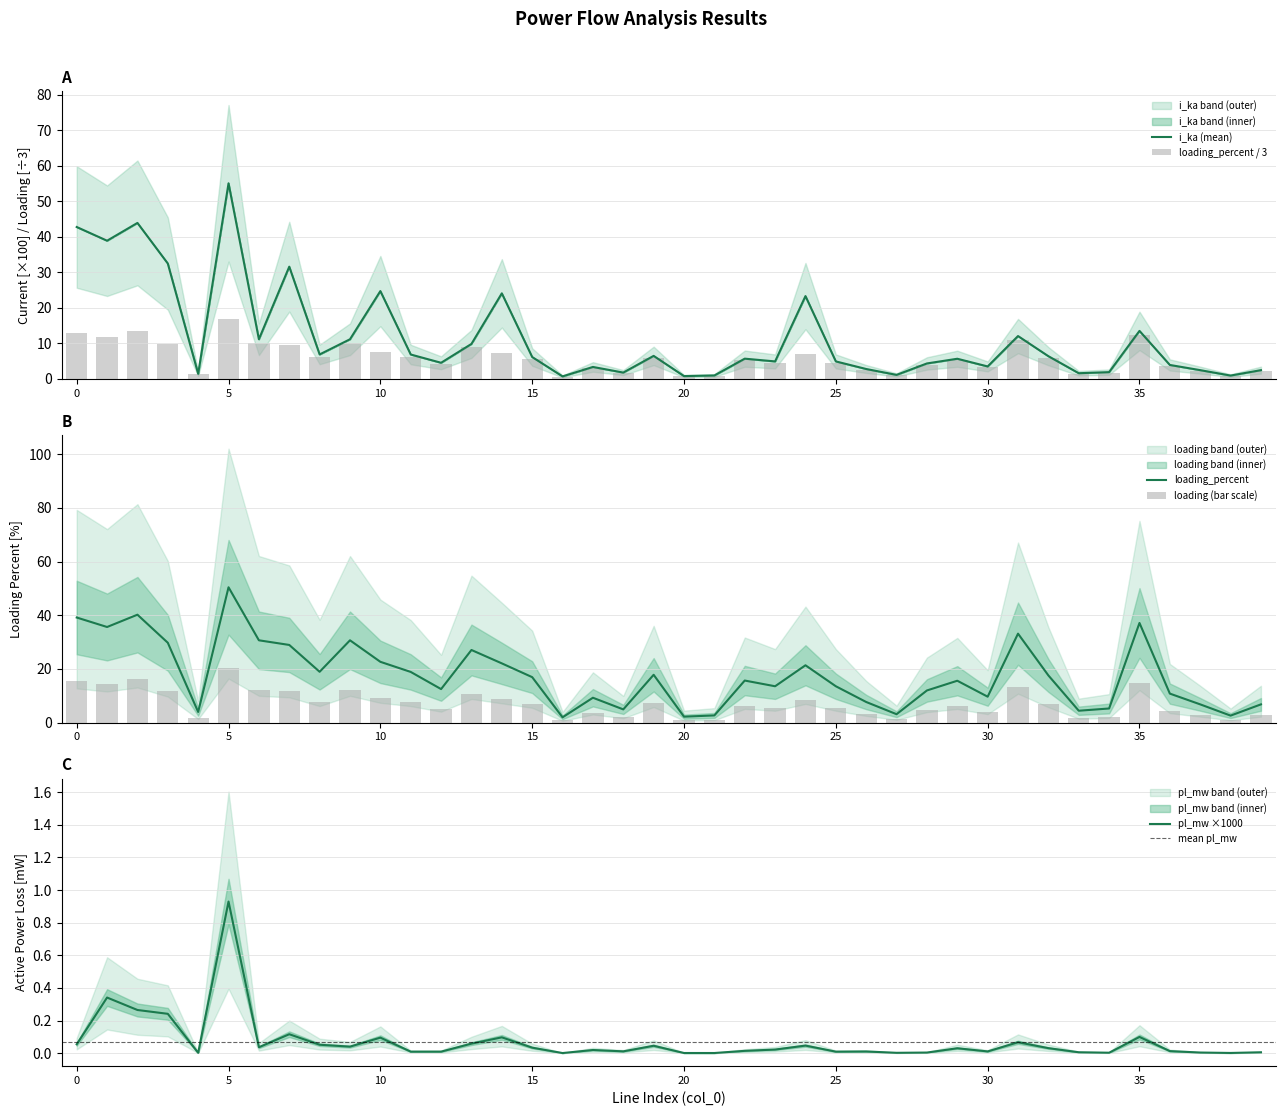

Reading left to right, list all the values displayed in this chart.

pl_mw: 0.1	0.3	0.3	0.2	0.0	0.9	0.0	0.1	0.1	0.0	0.1	0.0	0.0	0.1	0.1	0.0	0.0	0.0	0.0	0.0	0.0	0.0	0.0	0.0	0.0	0.0	0.0	0.0	0.0	0.0	0.0	0.1	0.0	0.0	0.0	0.1	0.0	0.0	0.0	0.0
i_from_ka: 42.7	38.9	43.9	32.5	1.4	55.0	11.2	31.6	6.9	11.2	24.7	6.9	4.5	9.8	24.1	6.2	0.7	3.4	1.8	6.5	0.8	1.0	5.7	4.9	23.3	4.9	2.8	1.1	4.3	5.7	3.5	12.1	6.4	1.6	1.9	13.5	3.9	2.5	0.9	2.5
loading_percent: 13.0	11.9	13.4	9.9	1.3	16.8	10.2	9.6	6.3	10.2	7.5	6.3	4.2	9.0	7.3	5.6	0.6	3.1	1.6	5.9	0.7	0.9	5.2	4.5	7.1	4.5	2.6	1.0	4.0	5.2	3.2	11.0	5.8	1.5	1.7	12.4	3.6	2.3	0.9	2.3